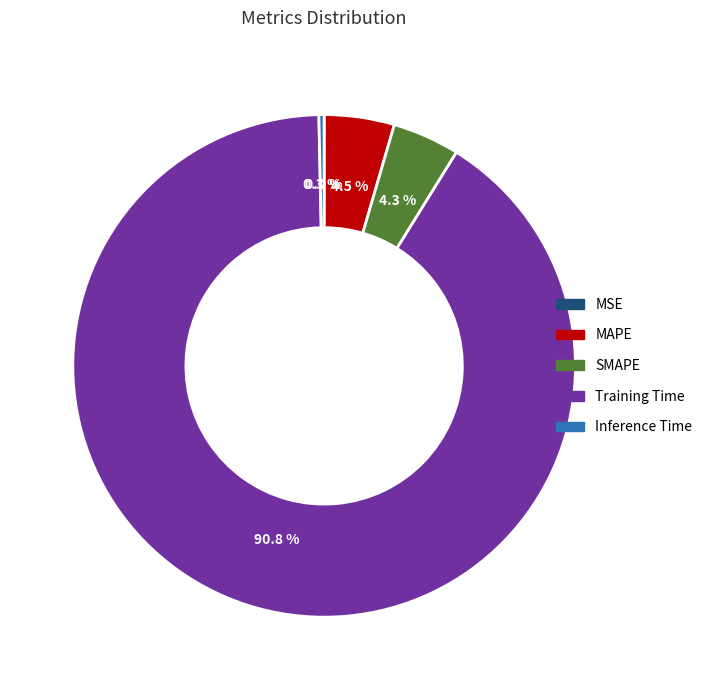

True or false: SMAPE accounts for 11% of the total.

False